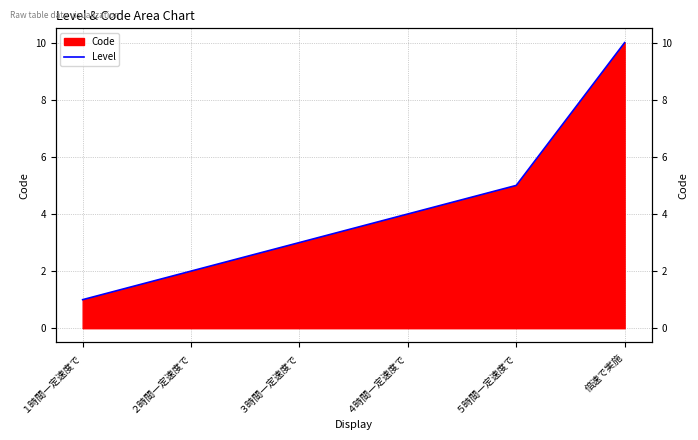

Reading left to right, extract all data points from this chart.

1	2	3	4	5	10